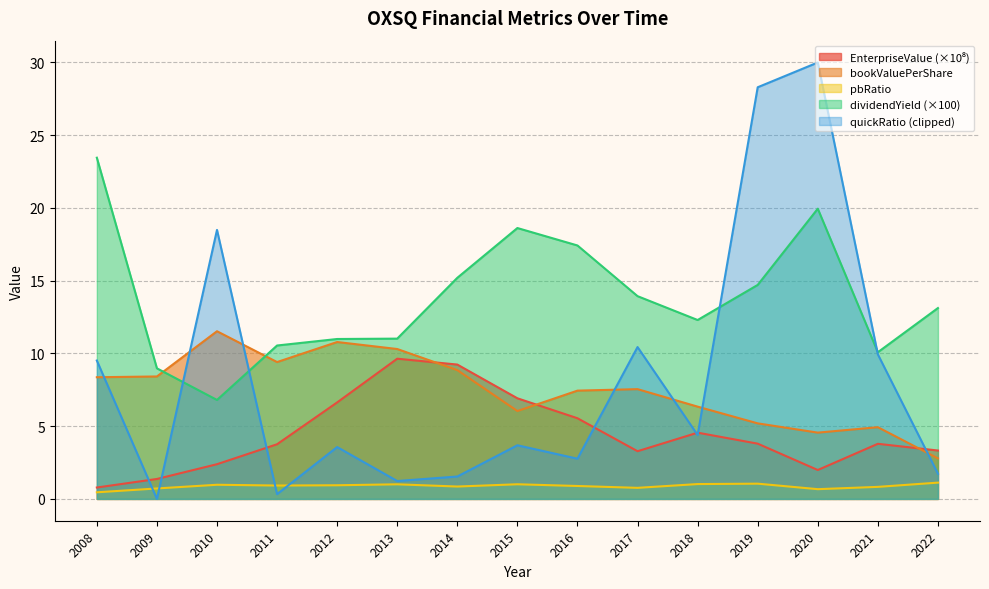

What is the sum of all bookValuePerShare values?

112.5